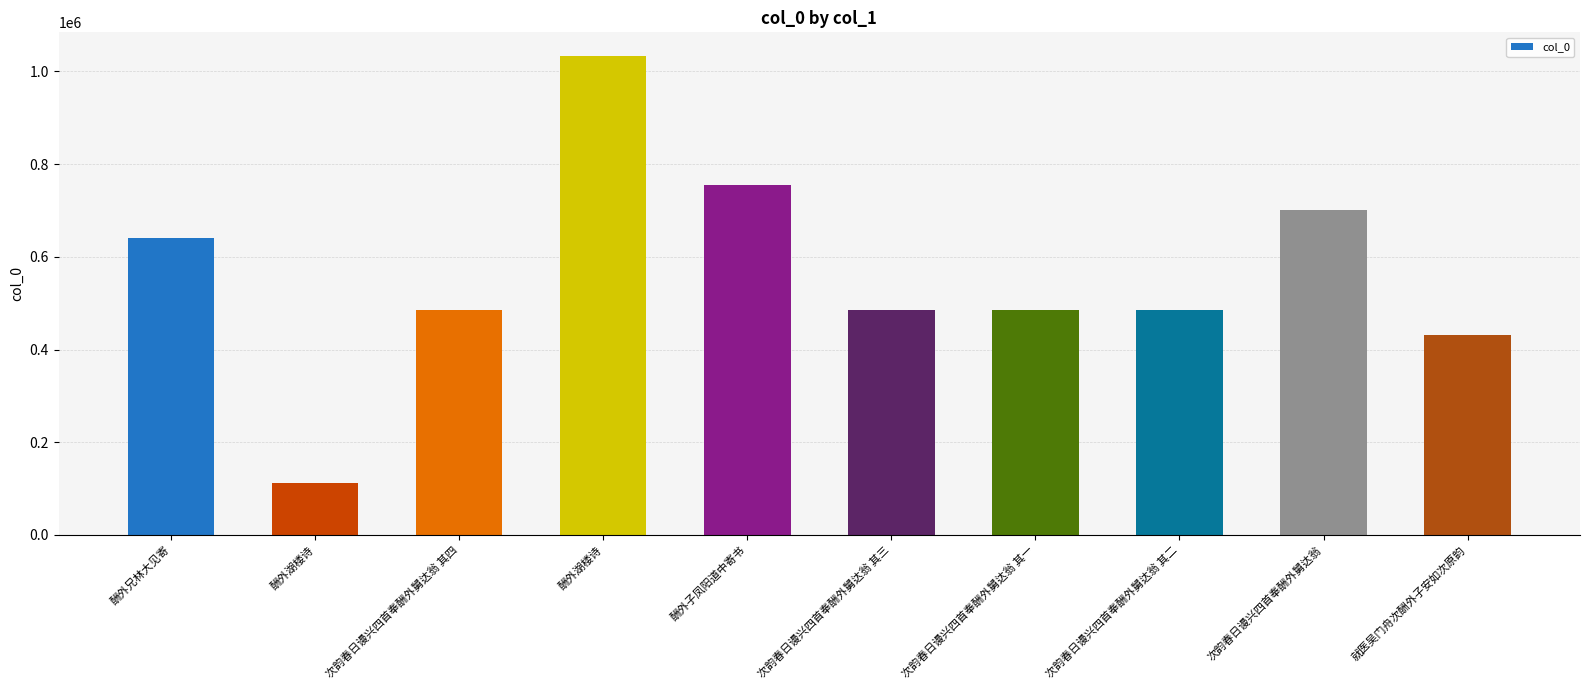

The chart shows a value of 700628 at 次韵春日谩兴四首奉酬外舅达翁. True or false?

True